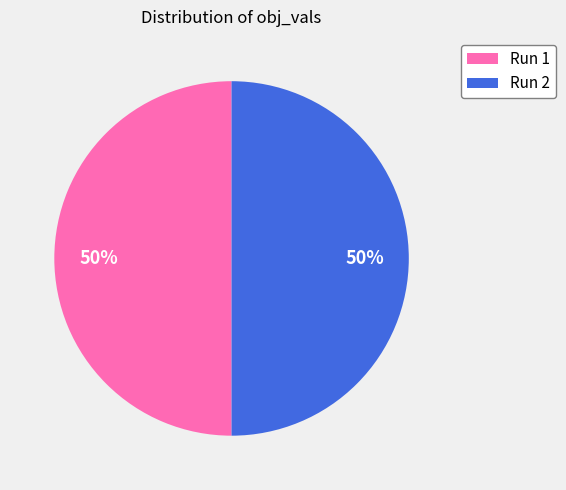

To the nearest percent, what percentage of the pie is Run 1?

50%